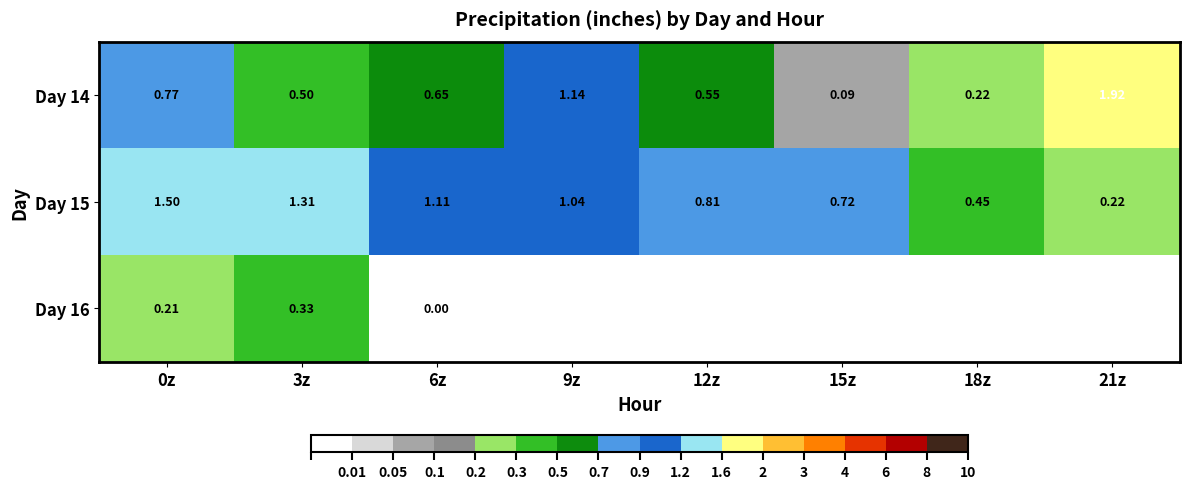

The Day 15 series shows 0.4 at 12z. True or false?

False